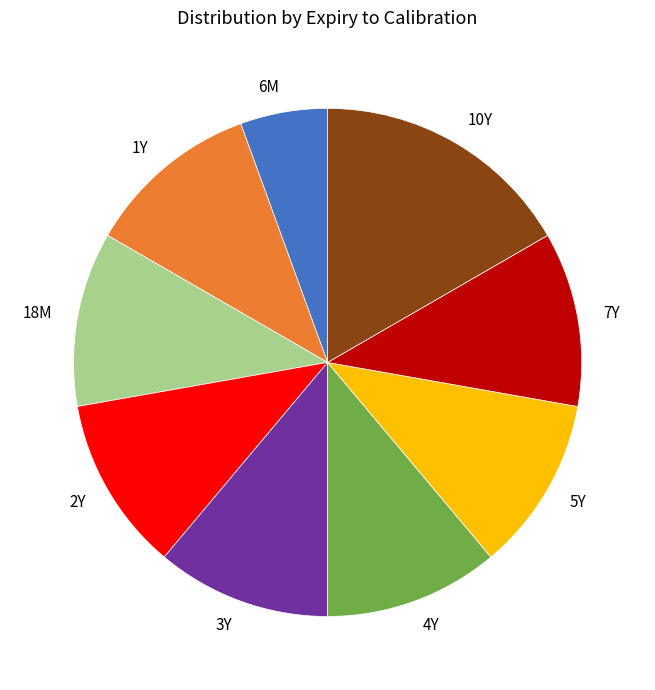

Combined, do 4Y and 2Y account for over 50%?

No